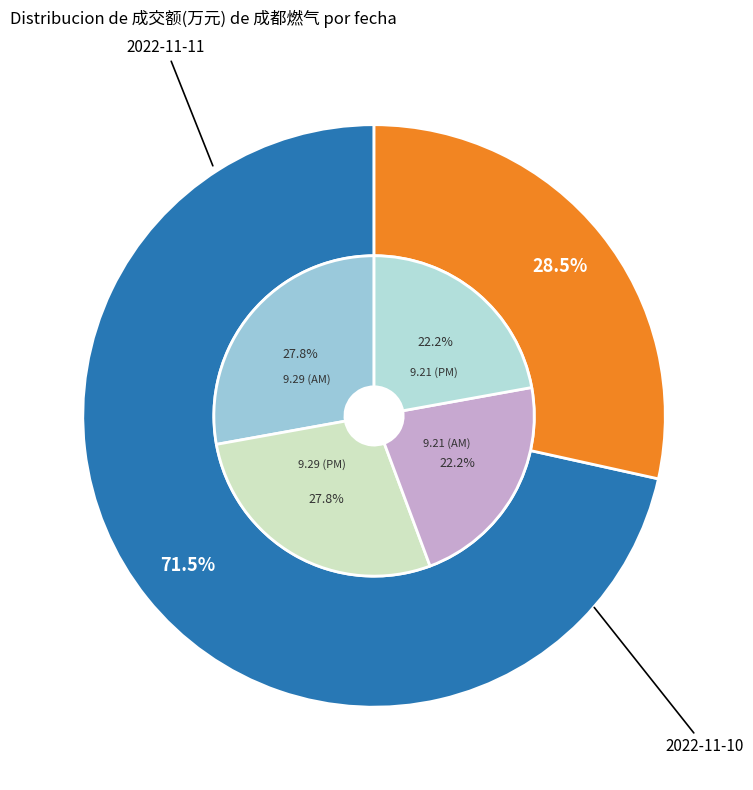

True or false: 2022-11-11 accounts for 72% of the total.

True